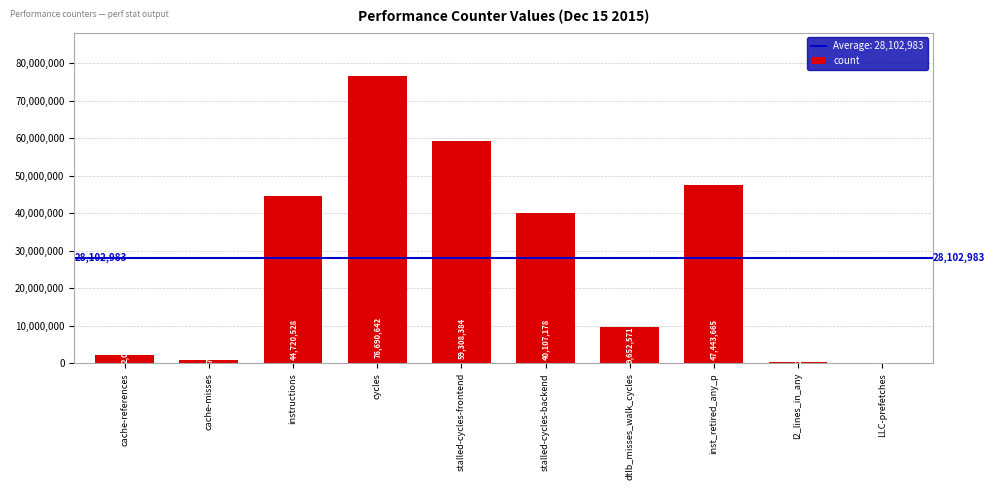

What is the change in value from inst_retired_any_p to LLC-prefetches?

-47411538